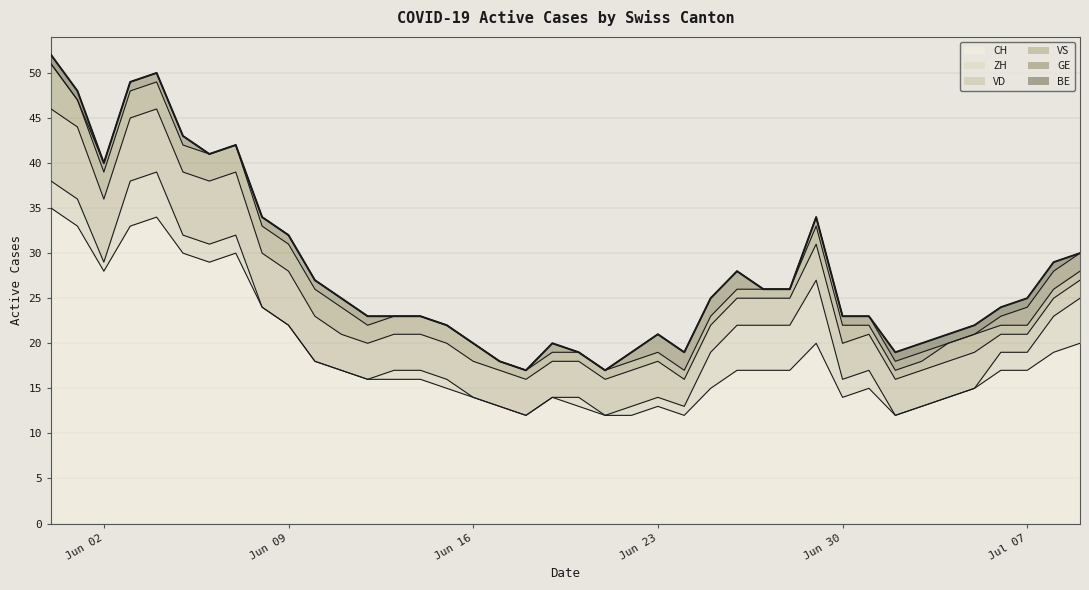

What is the label of the 8th point from the left?

2020-06-07